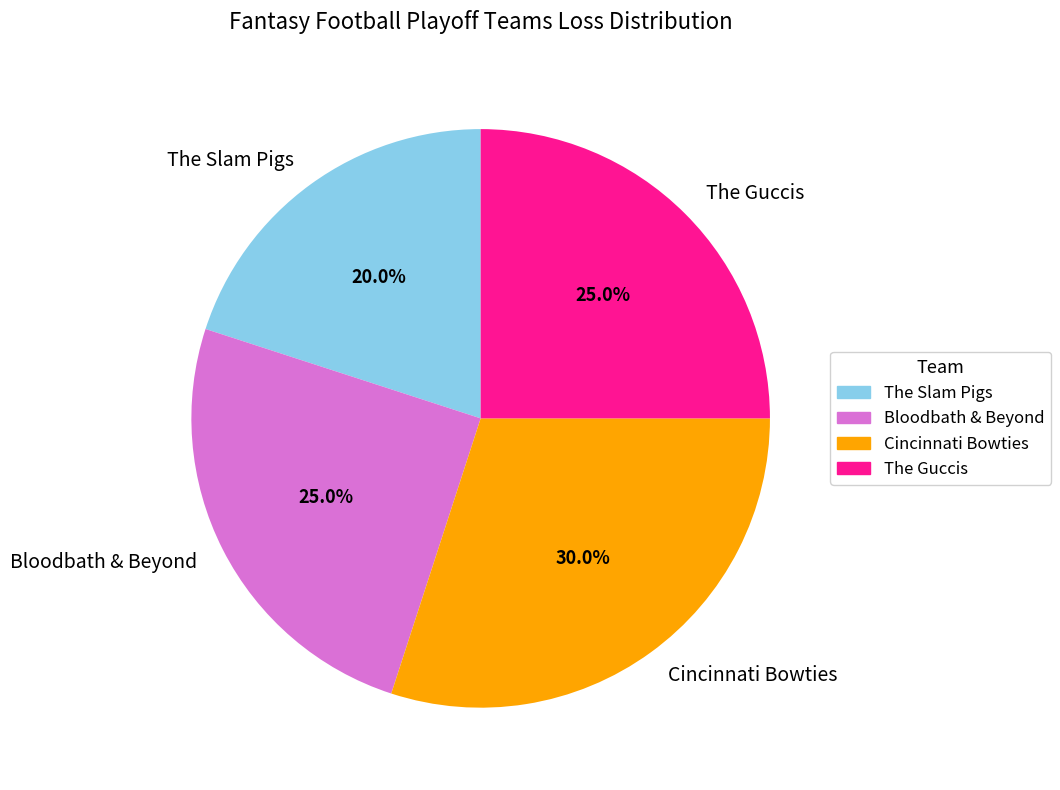

What is the smallest slice in the pie chart?

The Slam Pigs